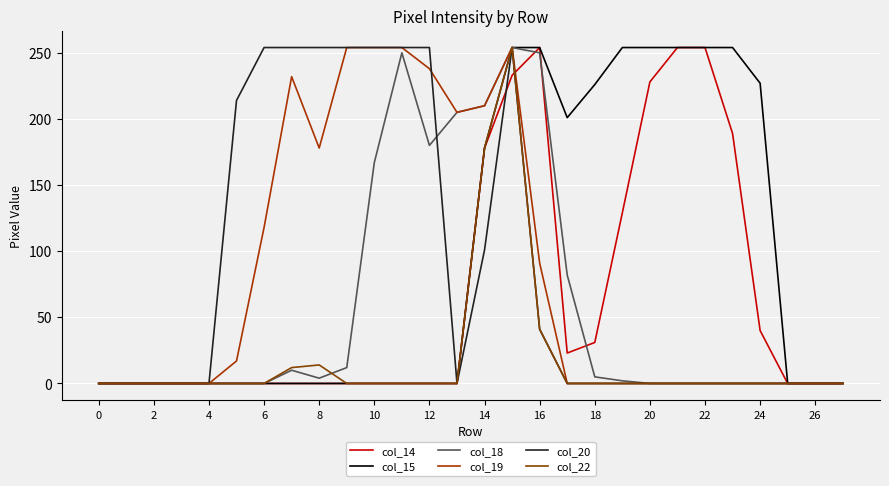

Where do col_22 and col_14 first cross each other?

15 and 16